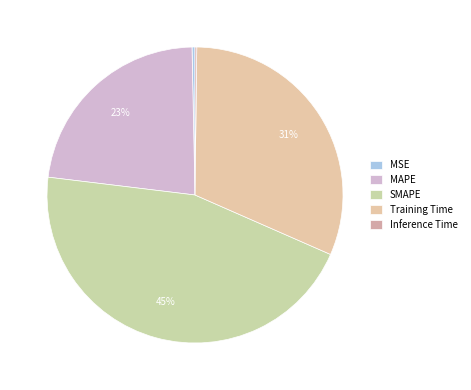

To the nearest percent, what is the difference between the Inference Time and MAPE slice percentages?

23%